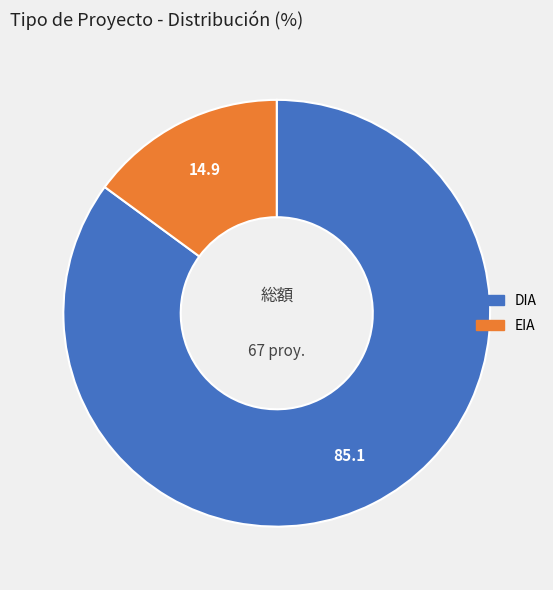

Which category accounts for the majority?

DIA